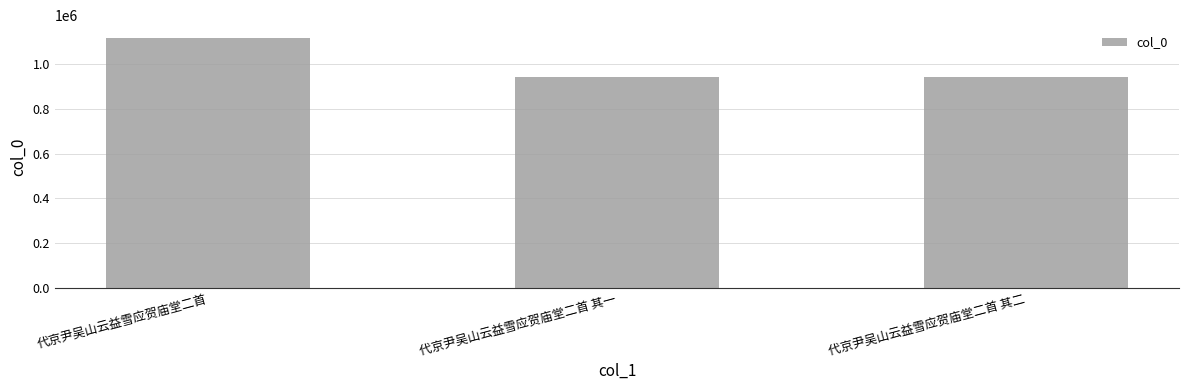

What is the change in value from 代京尹吴山云益雪应贺庙堂二首 其一 to 代京尹吴山云益雪应贺庙堂二首 其二?

-1